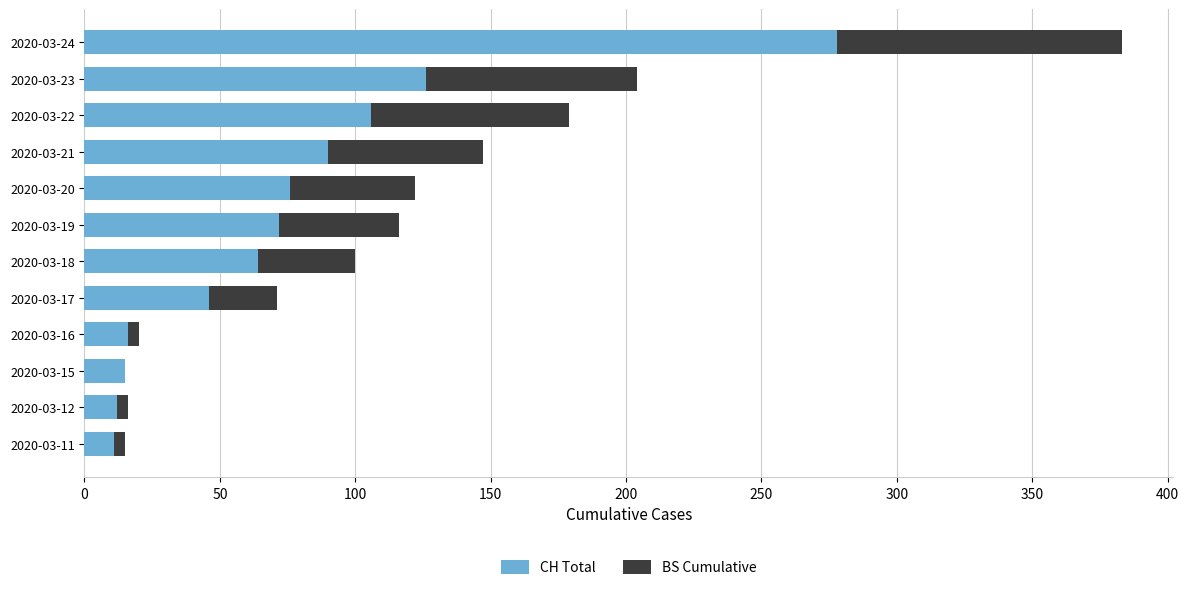

The CH Total series shows 72 at 2020-03-19. True or false?

True